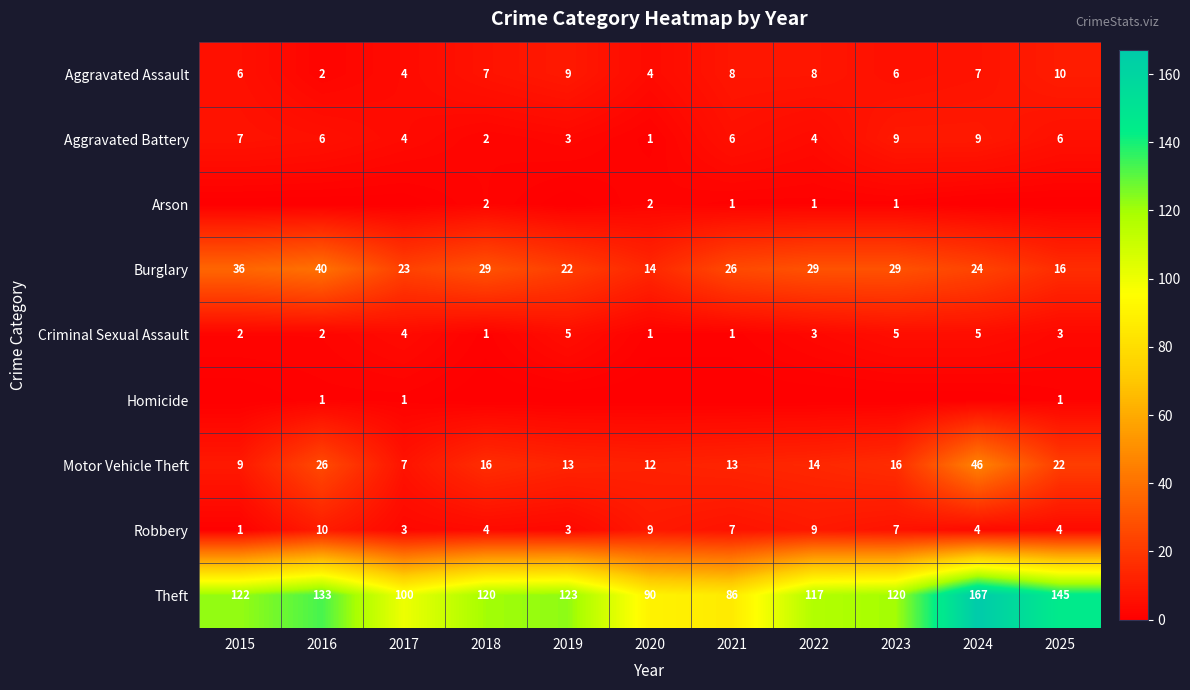

How many Theft values are between 100 and 133?

7